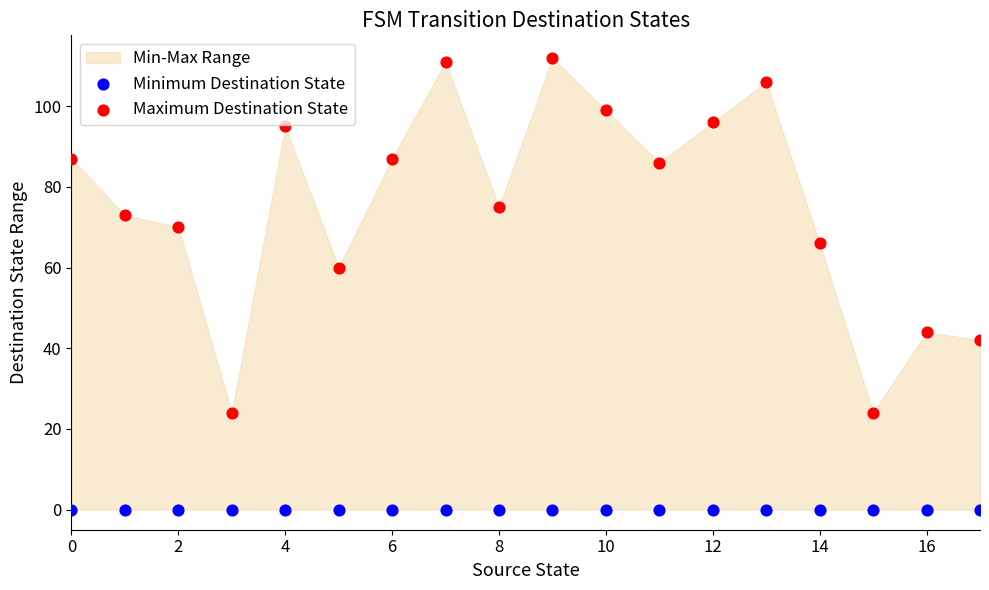

Which series reaches the maximum Y coordinate?

Maximum Destination State